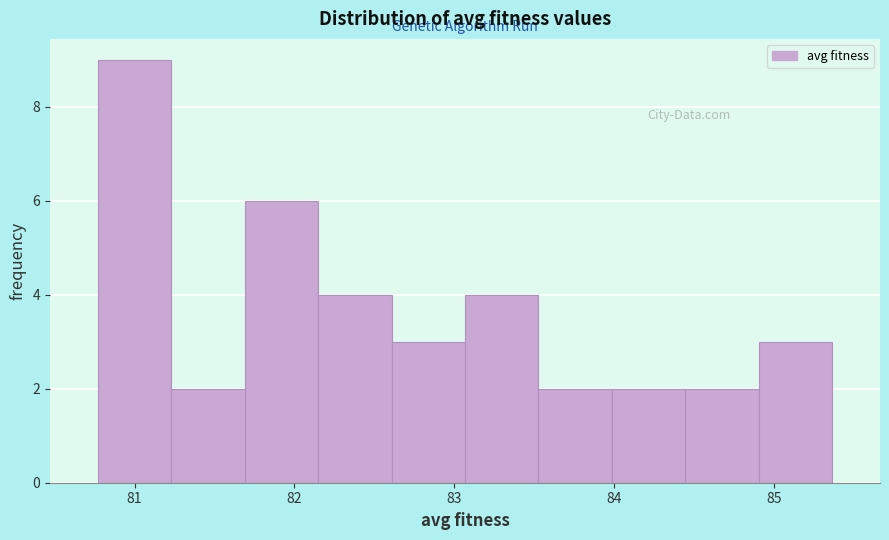

Reading left to right, transcribe this chart: for each bar, give the range it covers on the x-axis and its height. Neither the bar edges nor the heights are printed on the chart, so give them approximately, as read against the axes.

80.8 to 81.2: 9
81.2 to 81.7: 2
81.7 to 82.1: 6
82.1 to 82.6: 4
82.6 to 83.1: 3
83.1 to 83.5: 4
83.5 to 84.0: 2
84.0 to 84.4: 2
84.4 to 84.9: 2
84.9 to 85.4: 3